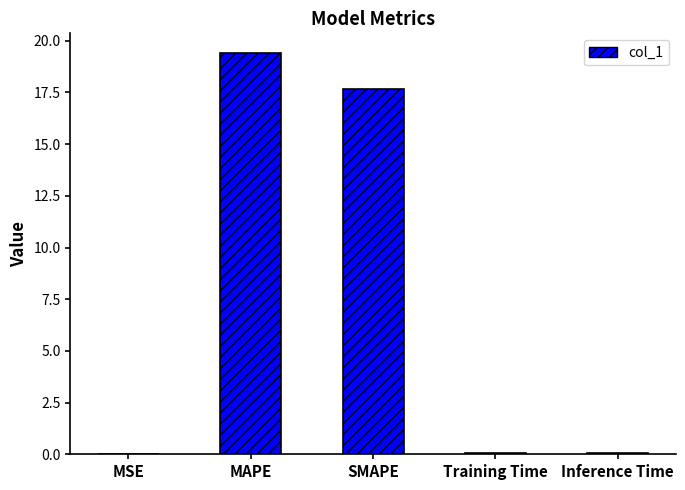

At which category does the chart reach its peak across all series?

MAPE